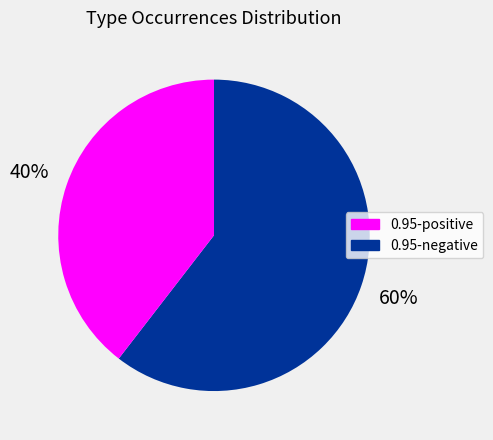

How many segments does this pie chart have?

2